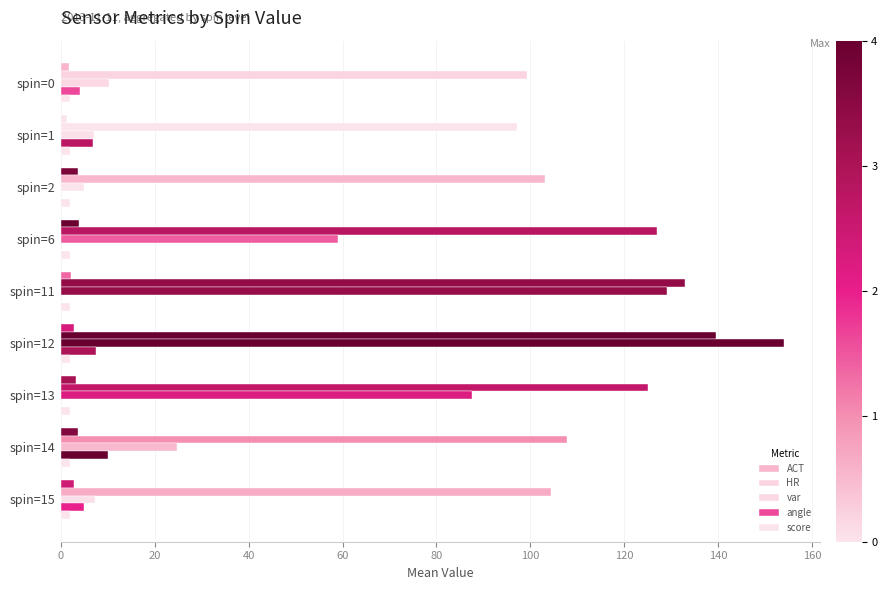

How many series are shown in this chart?

5